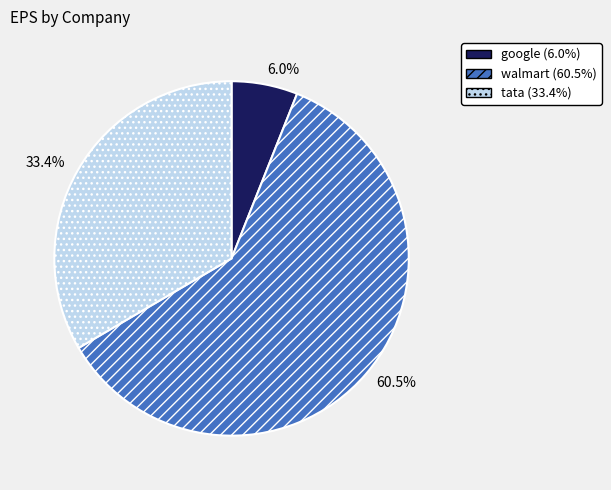

Which slice is the smallest?

google